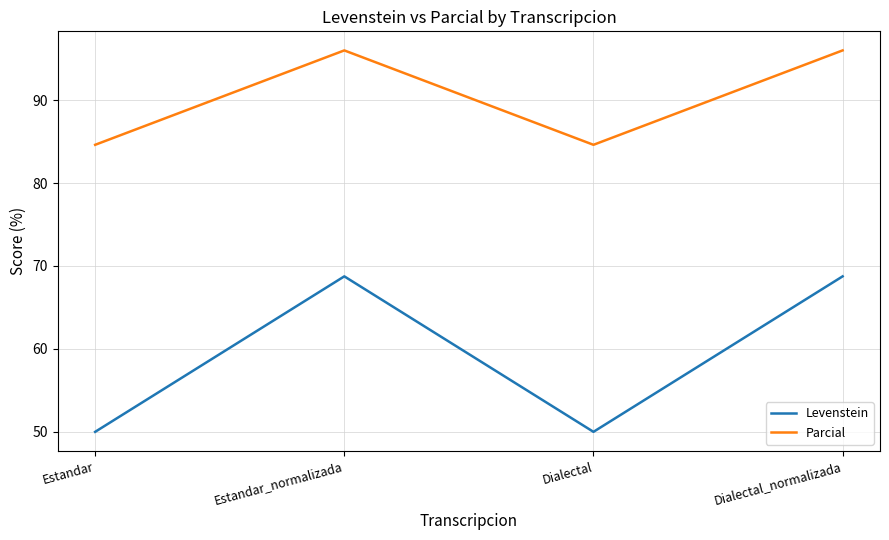

Rank the series at Dialectal_normalizada from lowest to highest value.

Levenstein, Parcial